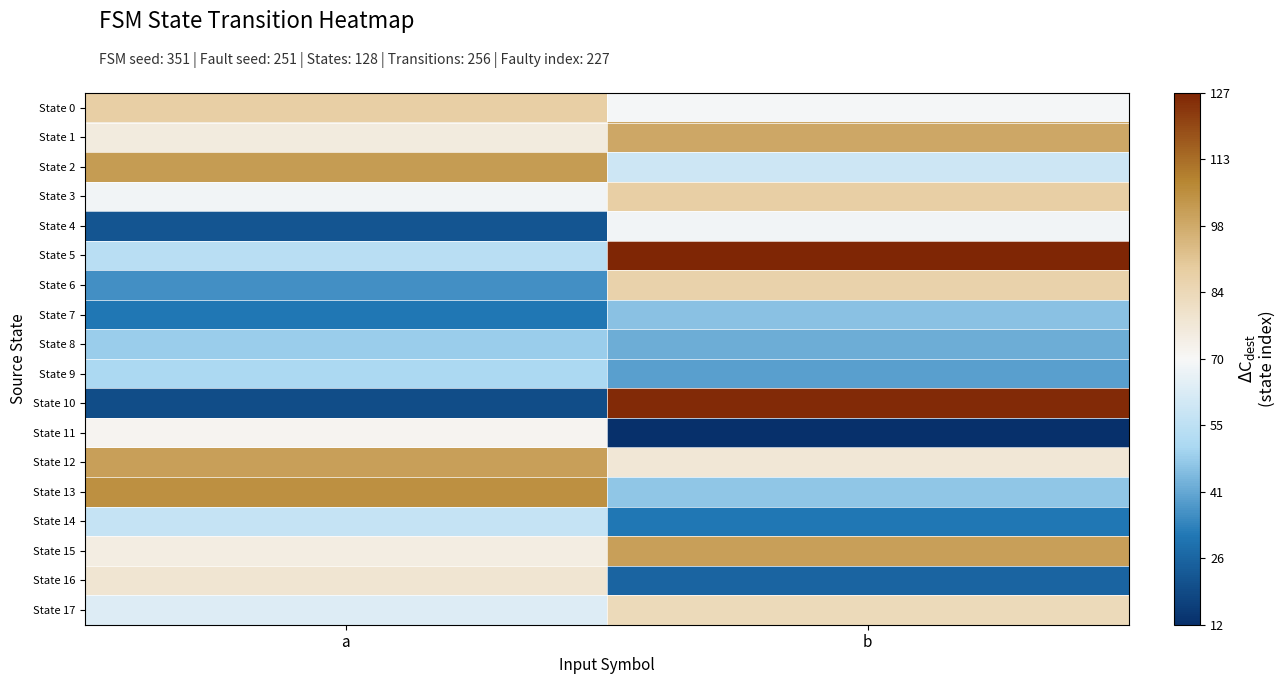

Reading left to right, what are all the values shown in this chart?

State 0: a=88	b=69
State 1: a=75	b=99
State 2: a=102	b=59
State 3: a=68	b=88
State 4: a=22	b=68
State 5: a=54	b=127
State 6: a=36	b=87
State 7: a=31	b=46
State 8: a=48	b=42
State 9: a=51	b=39
State 10: a=20	b=126
State 11: a=71	b=12
State 12: a=101	b=77
State 13: a=105	b=47
State 14: a=57	b=31
State 15: a=74	b=101
State 16: a=78	b=26
State 17: a=63	b=83